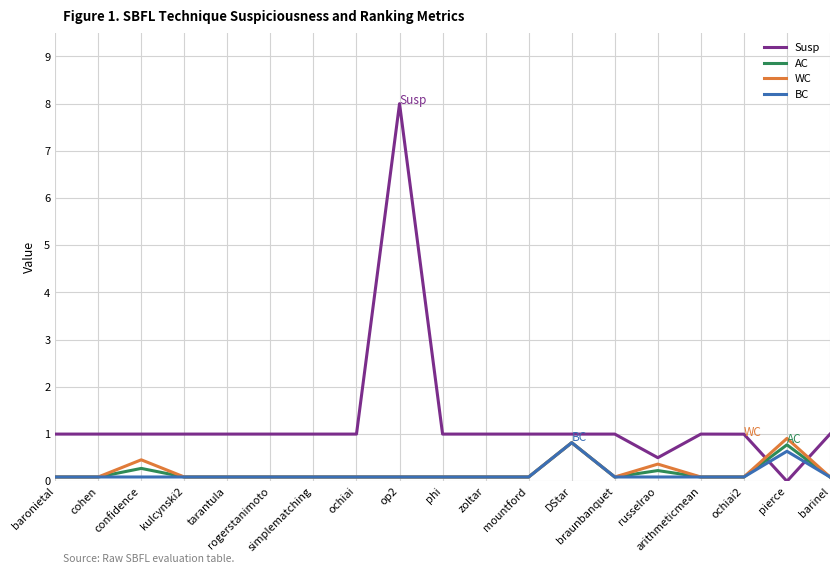

What is the maximum value for Susp?

8.0